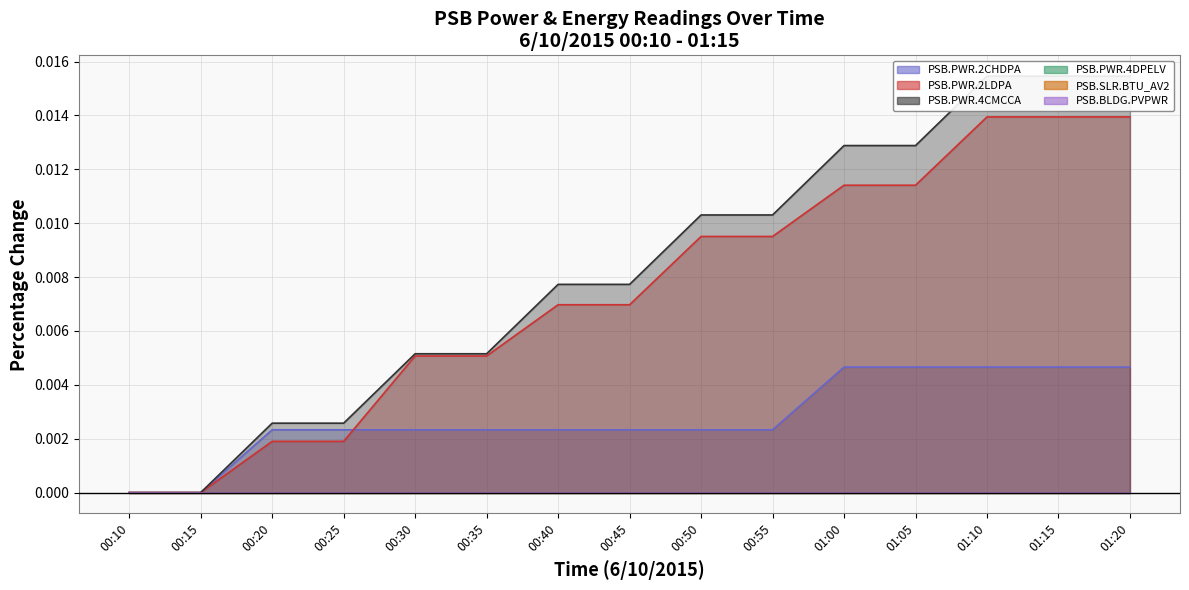

What is the label of the 11th point from the right?

00:30